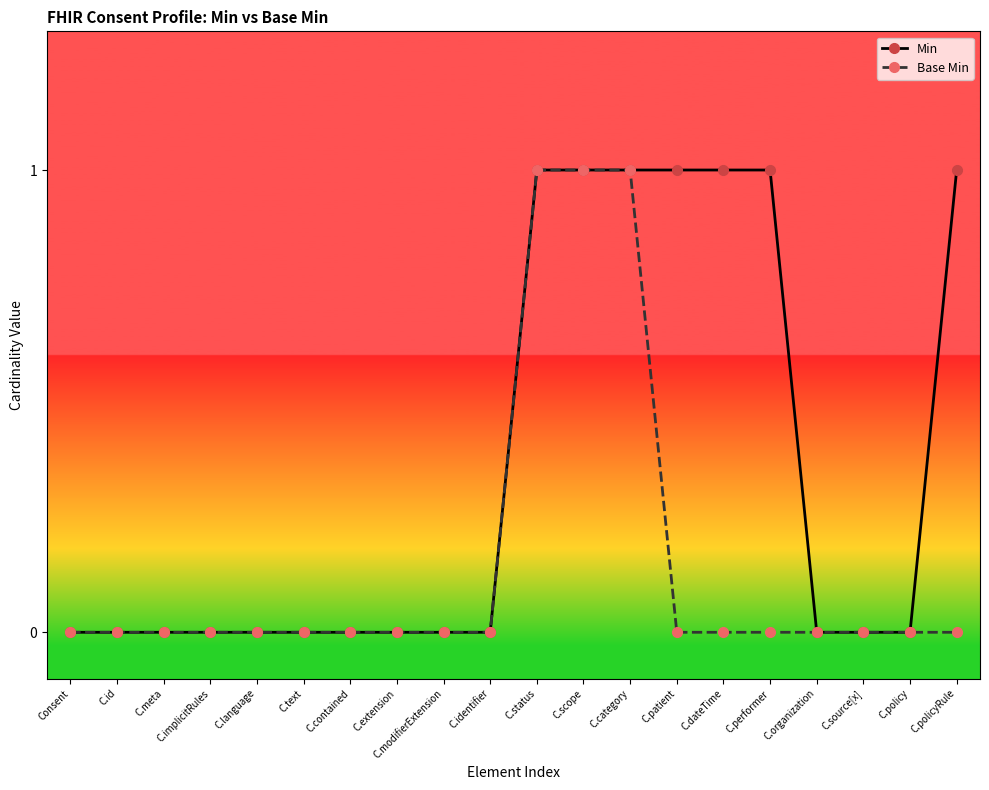

What are all the series names shown in the legend?

Min, Base Min